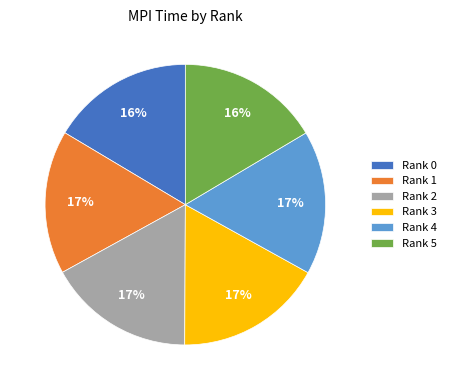

Count the number of slices in the pie.

6